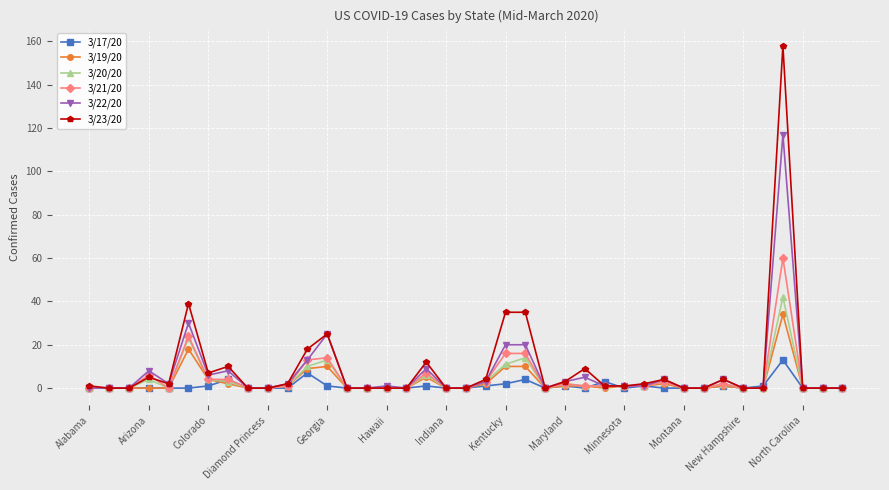

What are all the series names shown in the legend?

3/17/20, 3/19/20, 3/20/20, 3/21/20, 3/22/20, 3/23/20